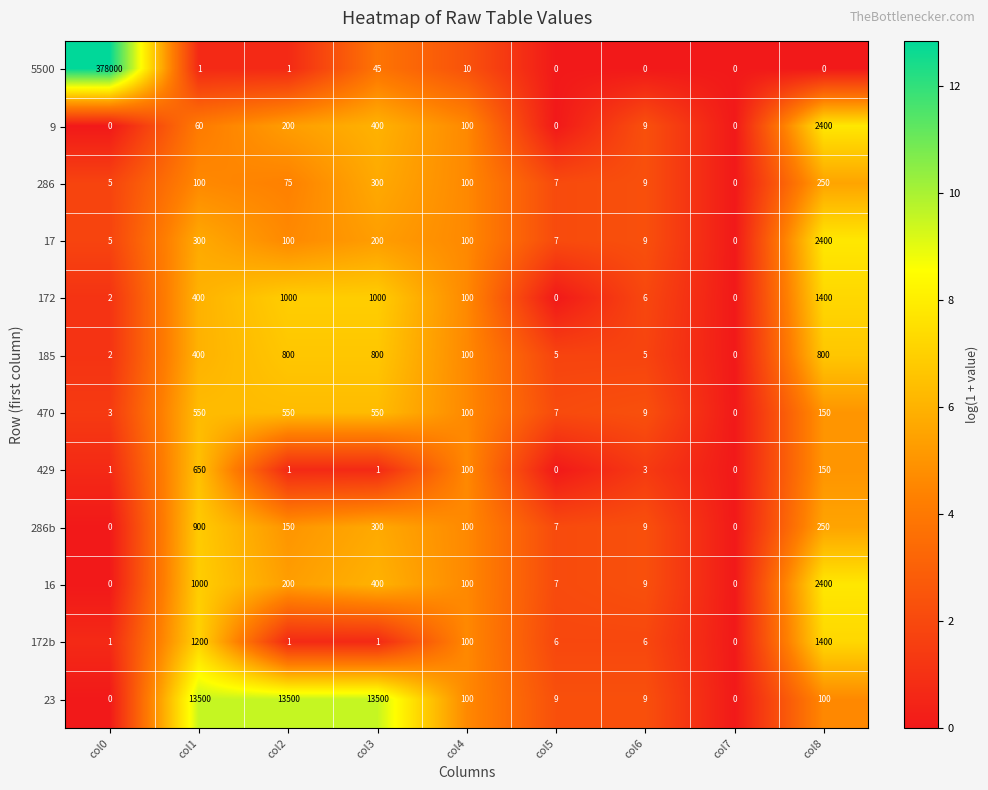

Which category has the highest value across all series?

col0